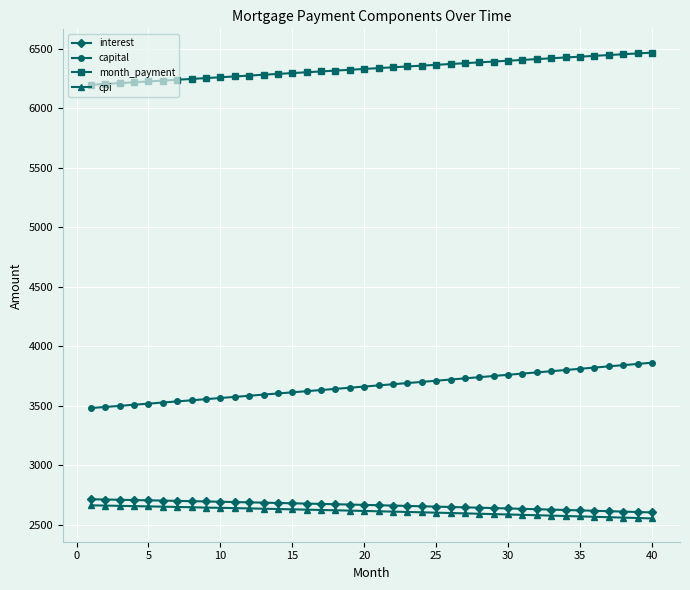

How many lines are shown in the chart?

4